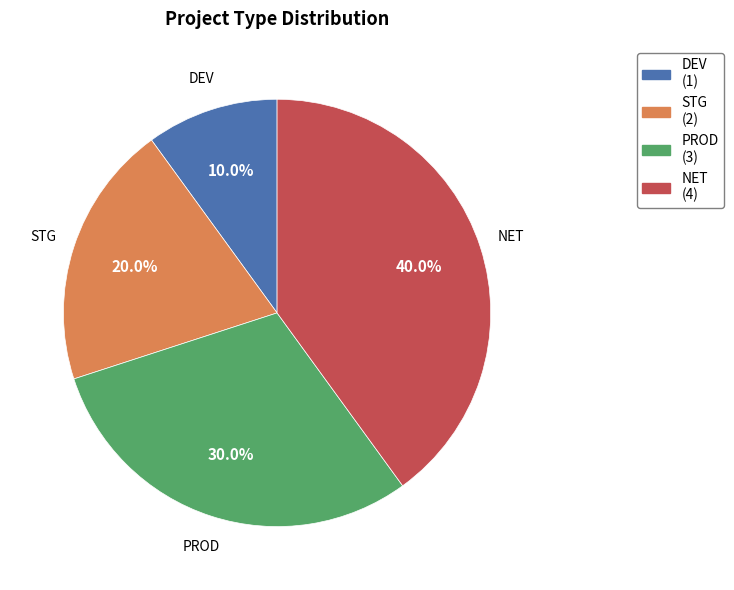

Is there a majority slice in this chart?

No